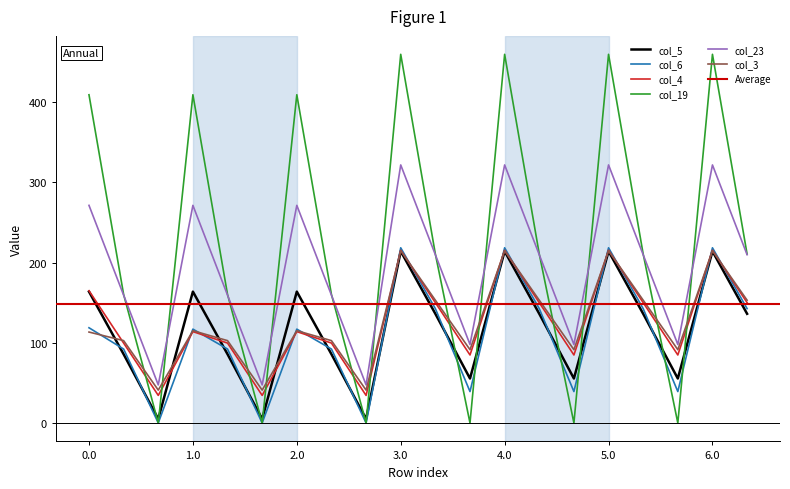

What is the maximum value for col_19?

459.6